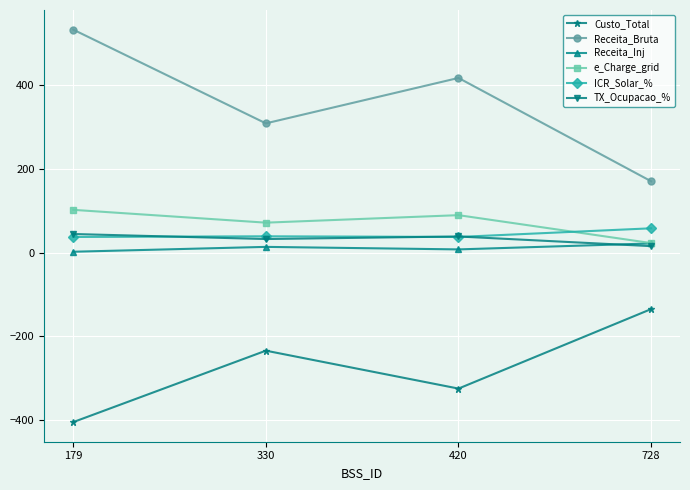

True or false: Receita_Inj and ICR_Solar_% intersect in this chart.

False